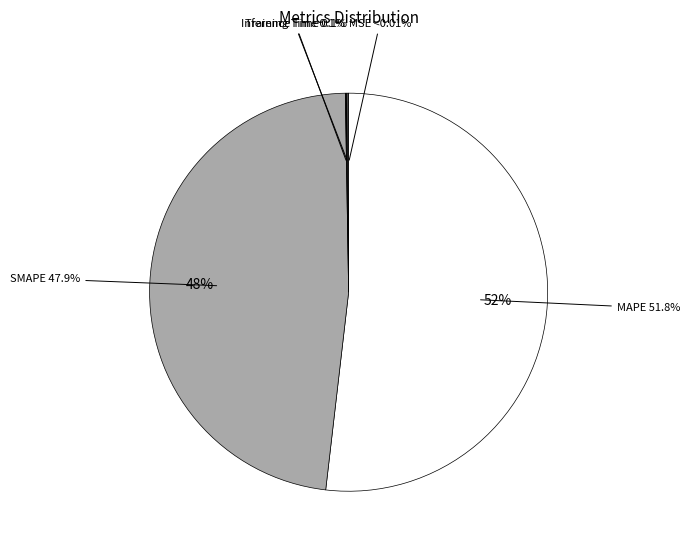

Count the number of slices in the pie.

5